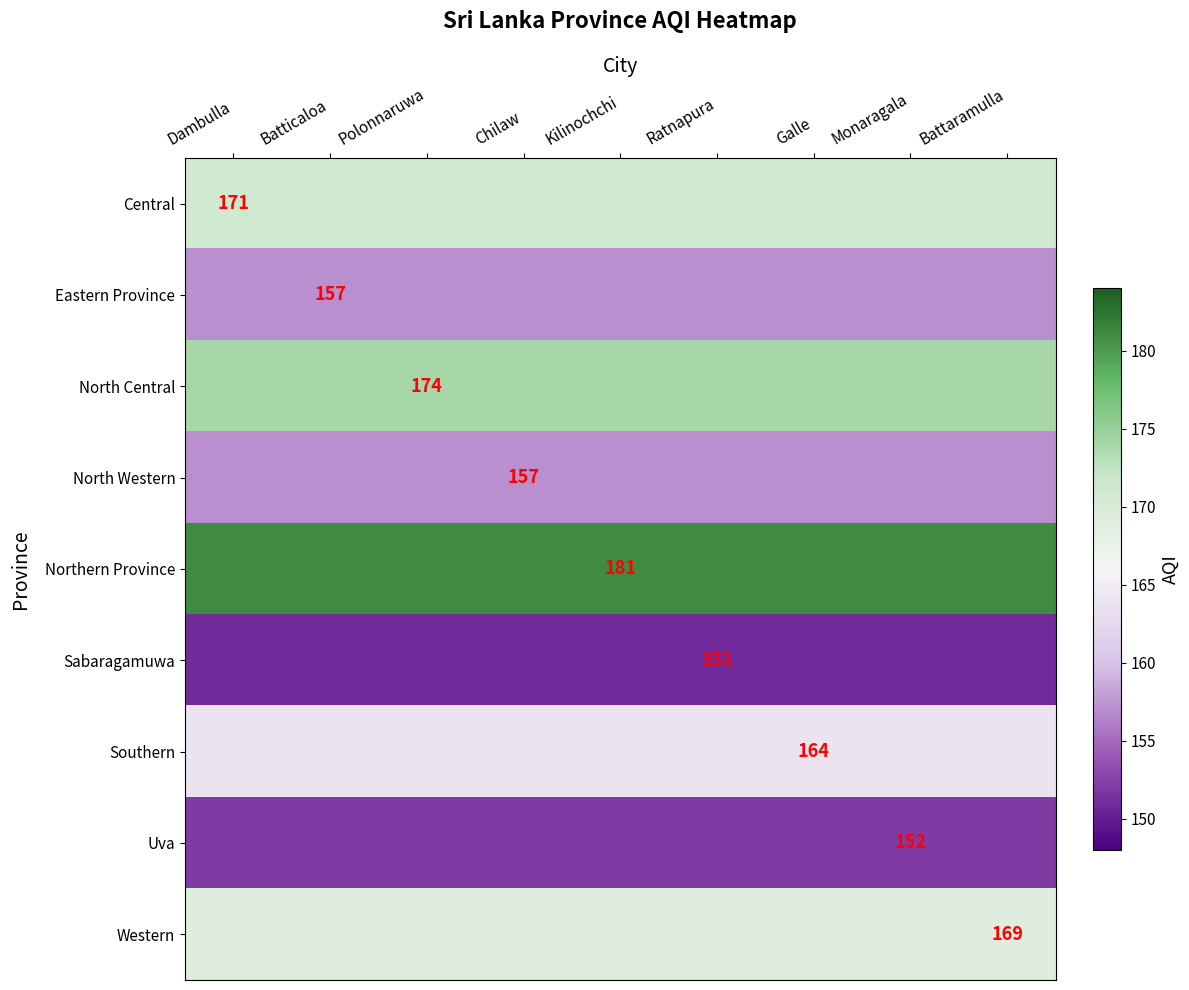

What is the difference between the highest and lowest values at Polonnaruwa?

30